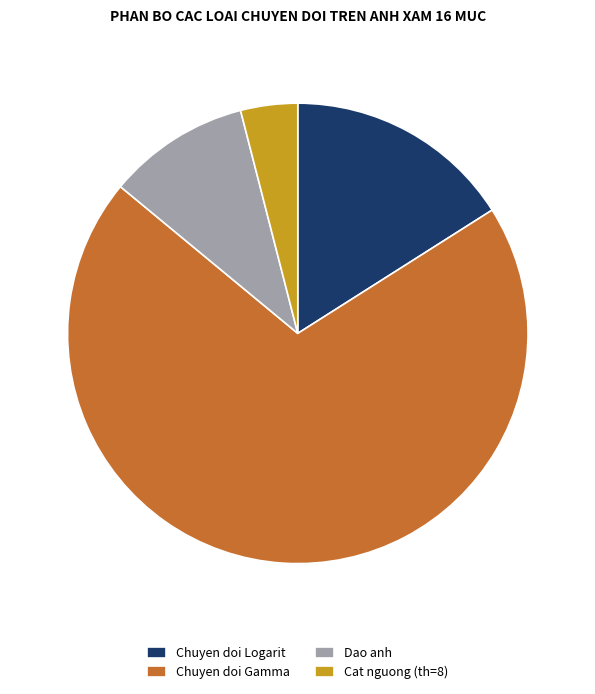

True or false: Chuyen doi Logarit accounts for 16% of the total.

True